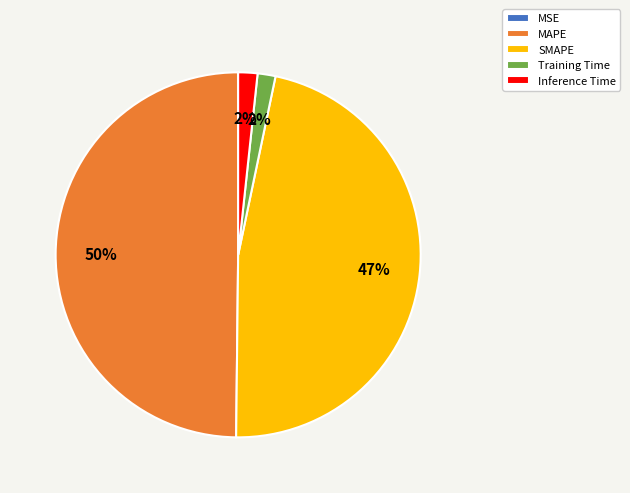

To the nearest percent, what is the difference between the MAPE and SMAPE slice percentages?

3%